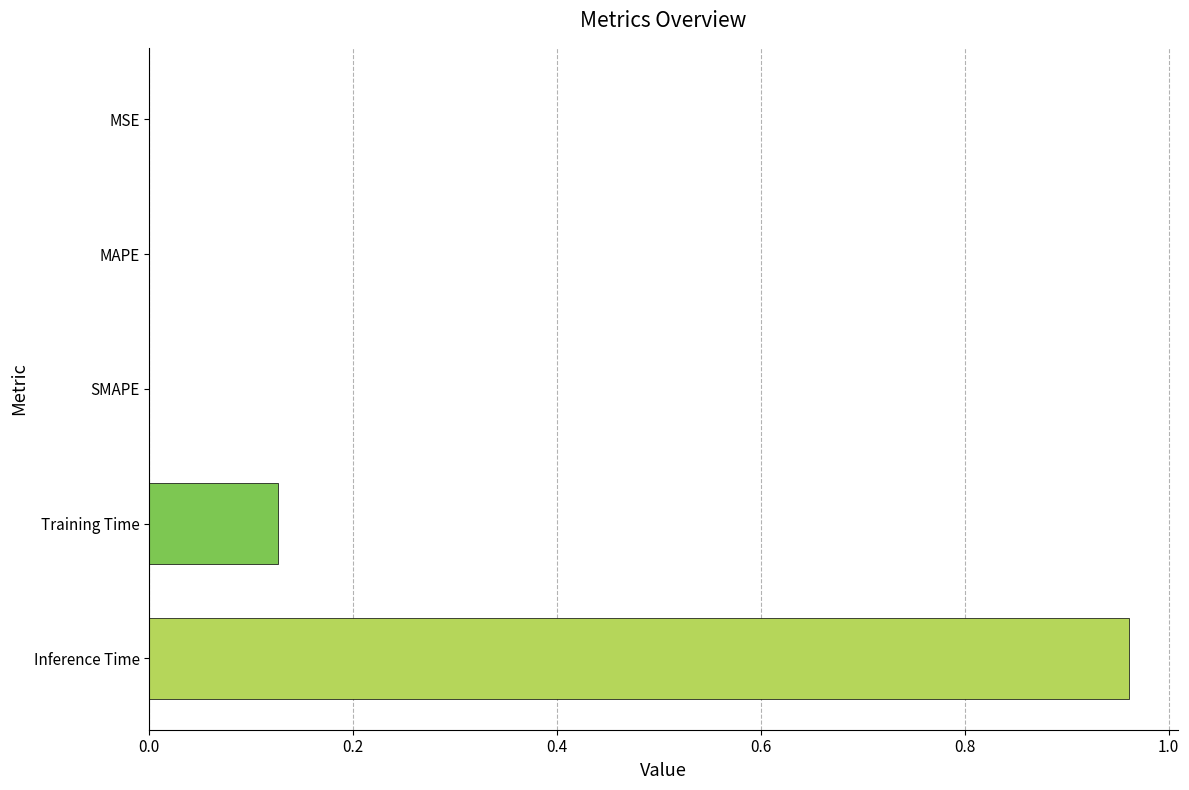

Count the number of data series in this chart.

1